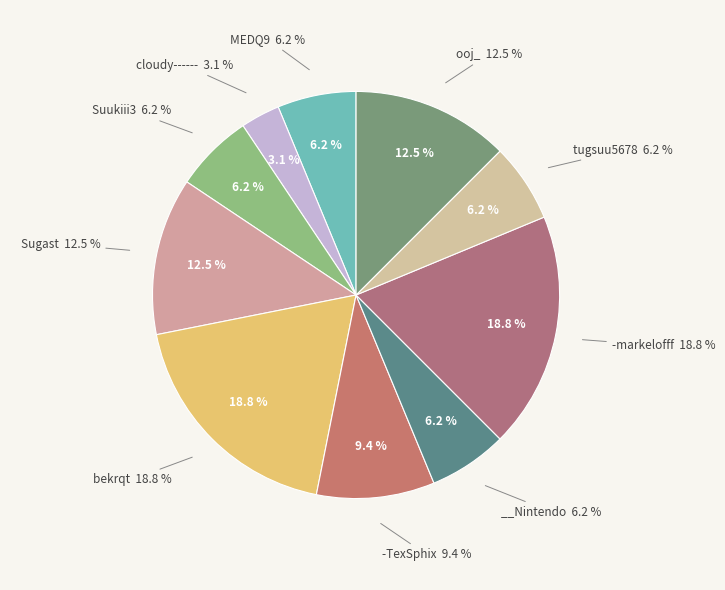

What percentage is the -TexSphix slice, to the nearest percent?

9%